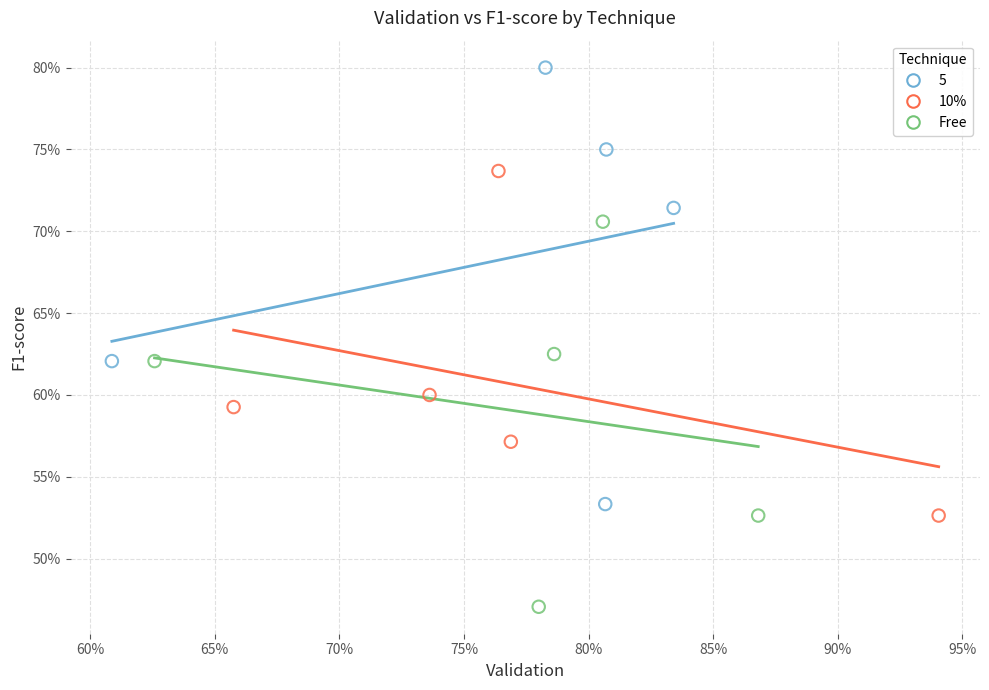

What are all the series names shown in the legend?

5, 10%, Free